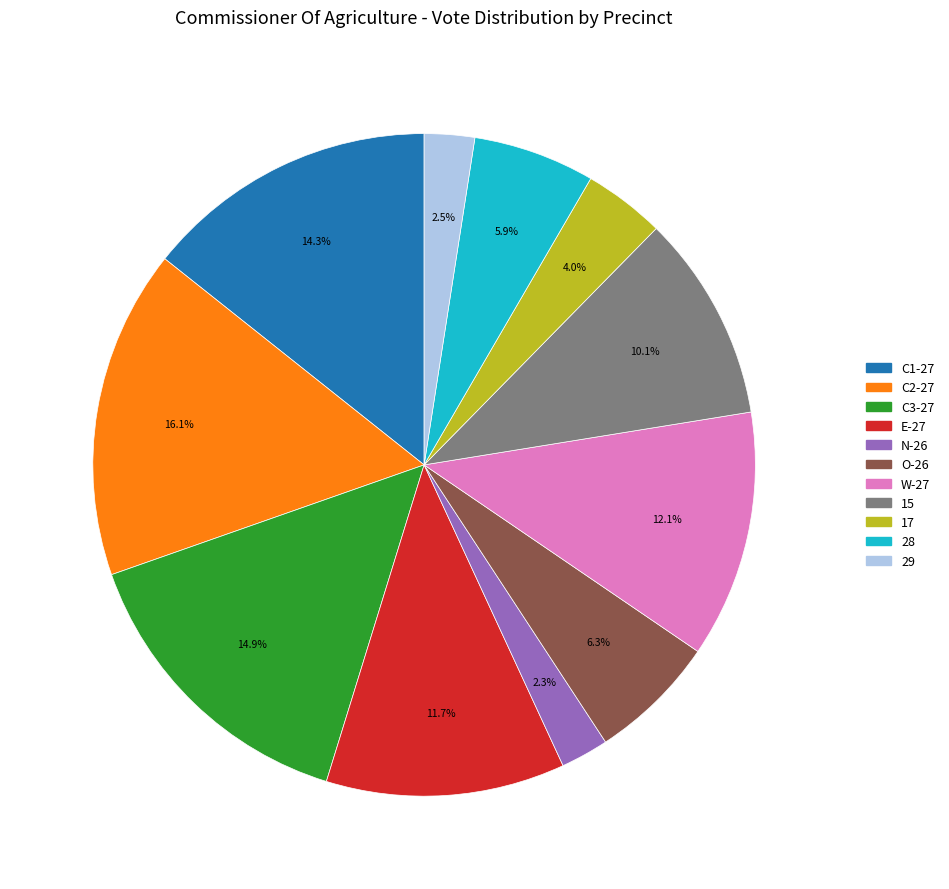

The W-27 slice represents 2% of the pie. True or false?

False